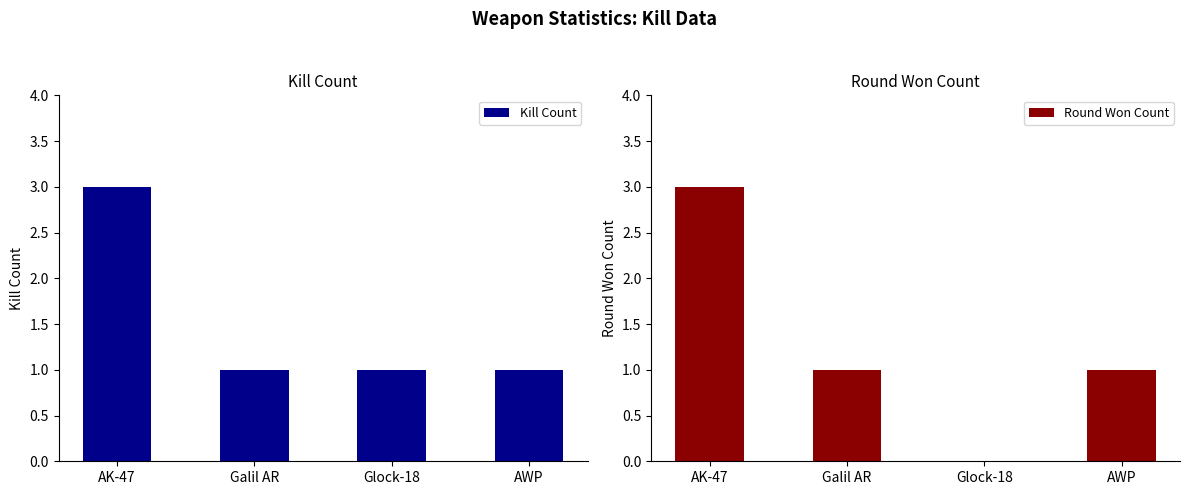

Reading left to right, extract all data points from this chart.

Kill Count: 3	1	1	1
Round Won Count: 3	1	0	1